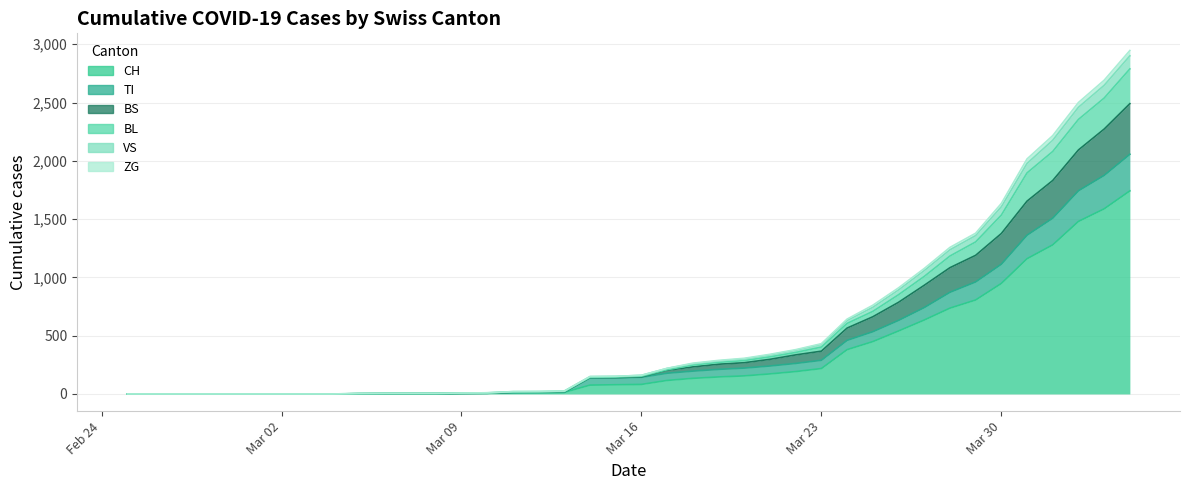

True or false: BS has more than 1 points higher than both neighbors.

False